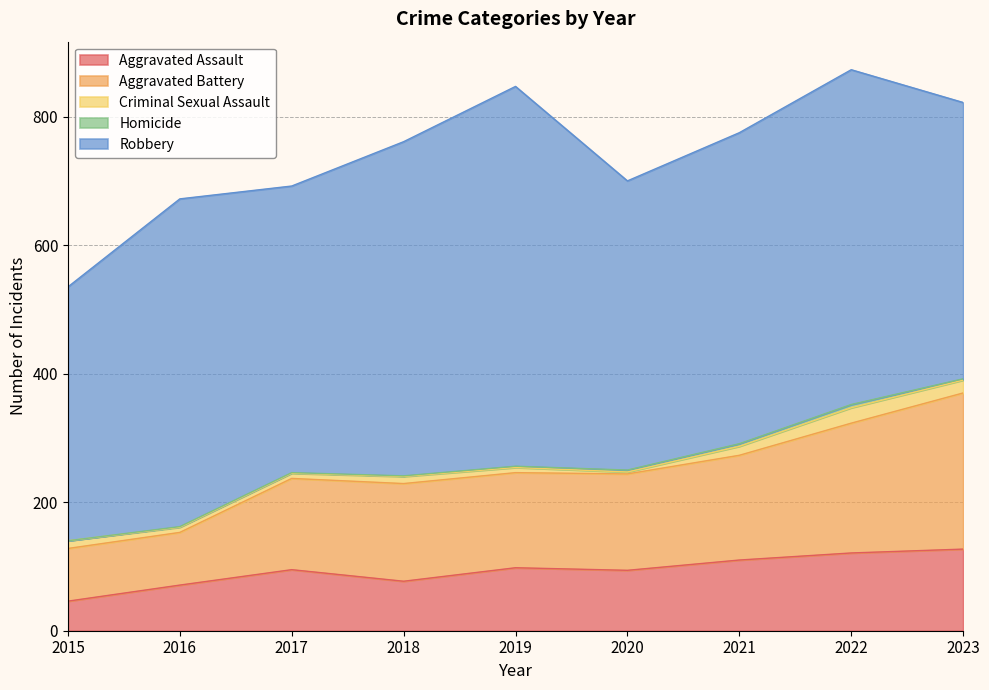

In Aggravated Battery, how many points are higher than both neighbors (excluding endpoints)?

1